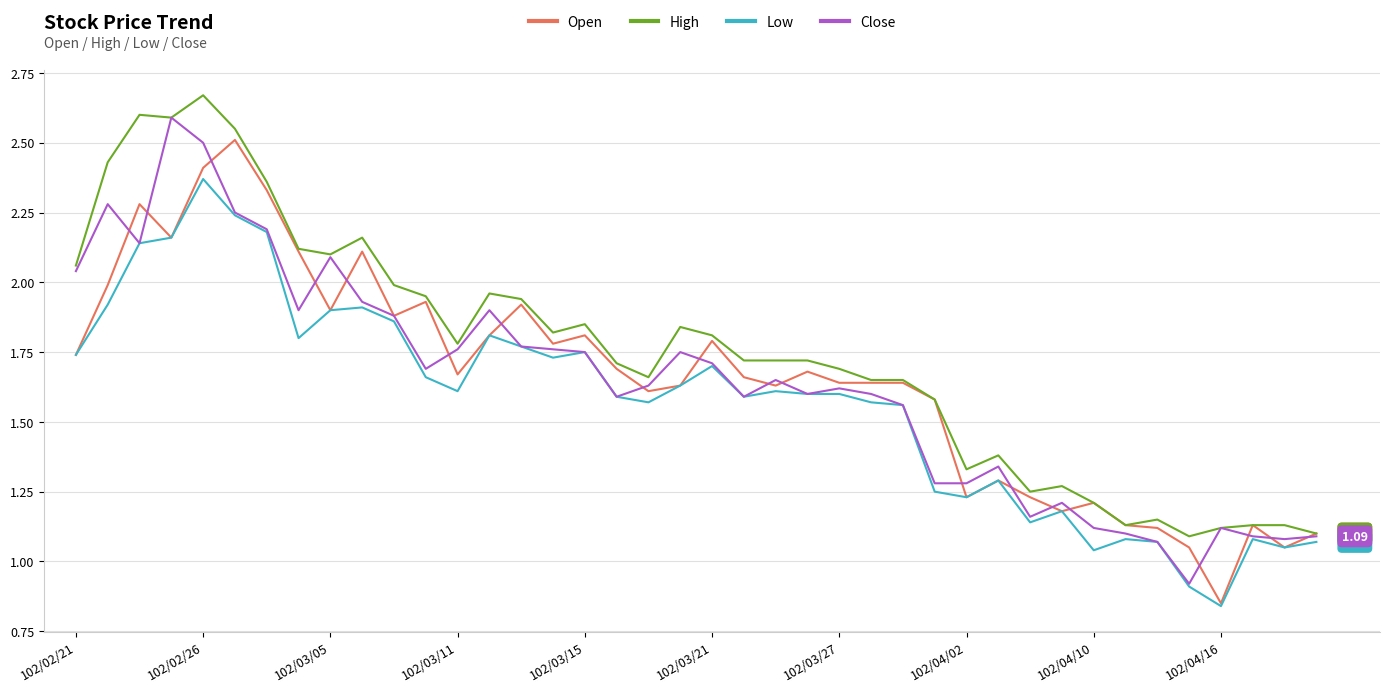

Which series has the largest total across all categories?

High